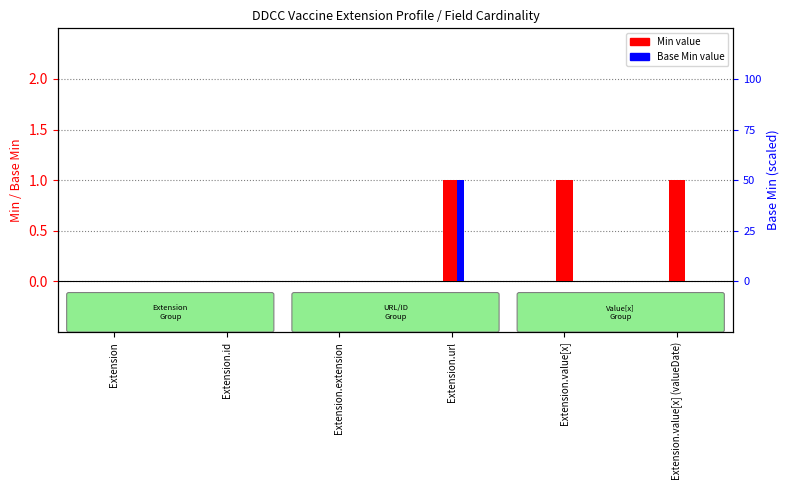

Reading right to left, what are all the values shown in this chart?

Min: Extension.value[x] (valueDate)=1	Extension.value[x]=1	Extension.url=1	Extension.extension=0	Extension.id=0	Extension=0
Base Min: Extension.value[x] (valueDate)=0	Extension.value[x]=0	Extension.url=1	Extension.extension=0	Extension.id=0	Extension=0